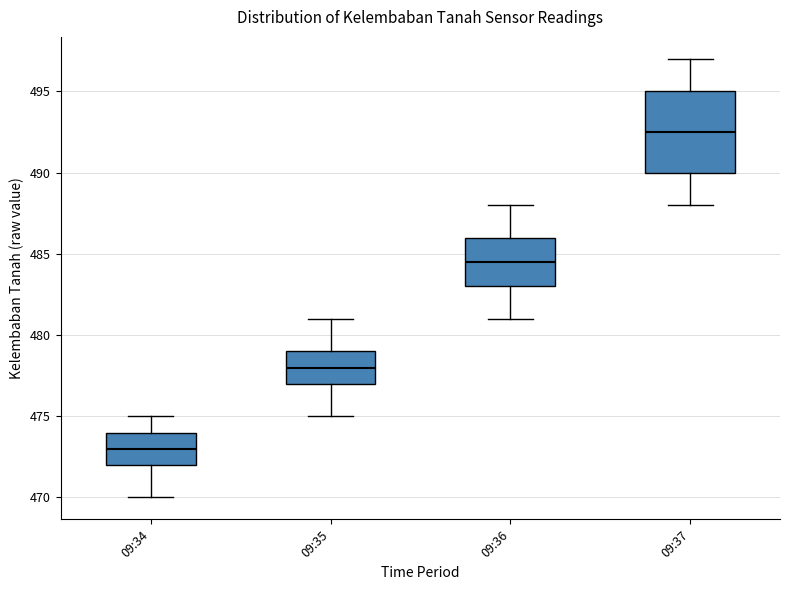

Reading left to right, transcribe this box plot: for each box, give where its median line is, the range the box spans, and where its two whiskers end, as read against the y-axis. The values are not printed on the chart, so give them approximately, as read against the axis.

09:34: median 473.0, box 472.0 to 474.0, whiskers 470.0 to 475.0
09:35: median 478.0, box 477.0 to 479.0, whiskers 475.0 to 481.0
09:36: median 484.5, box 483.0 to 486.0, whiskers 481.0 to 488.0
09:37: median 492.5, box 490.0 to 495.0, whiskers 488.0 to 497.0